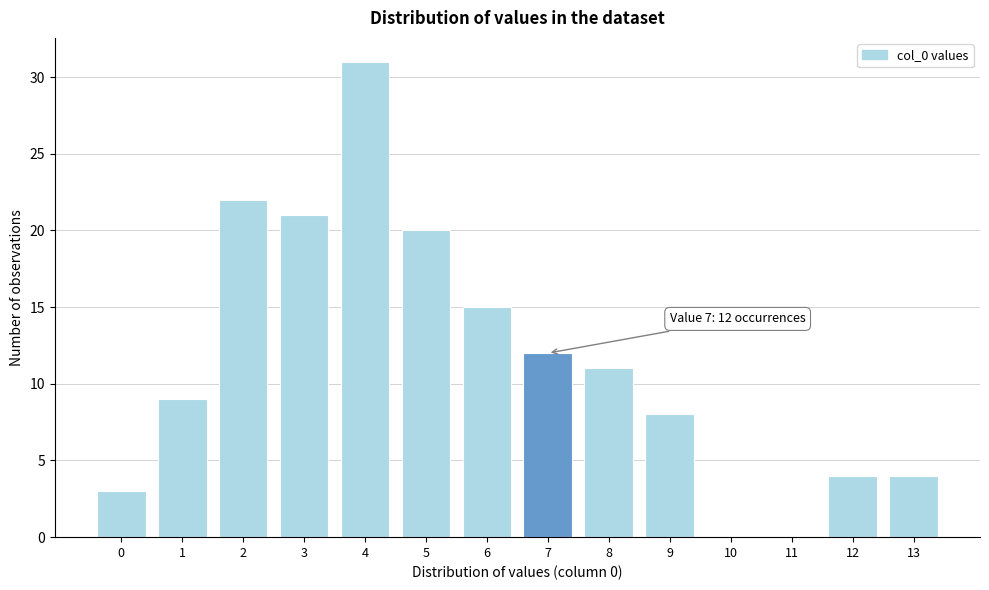

Reading left to right, extract all data points from this chart.

0=3	1=9	2=22	3=21	4=31	5=20	6=15	7=12	8=11	9=8	10=0	11=0	12=4	13=4